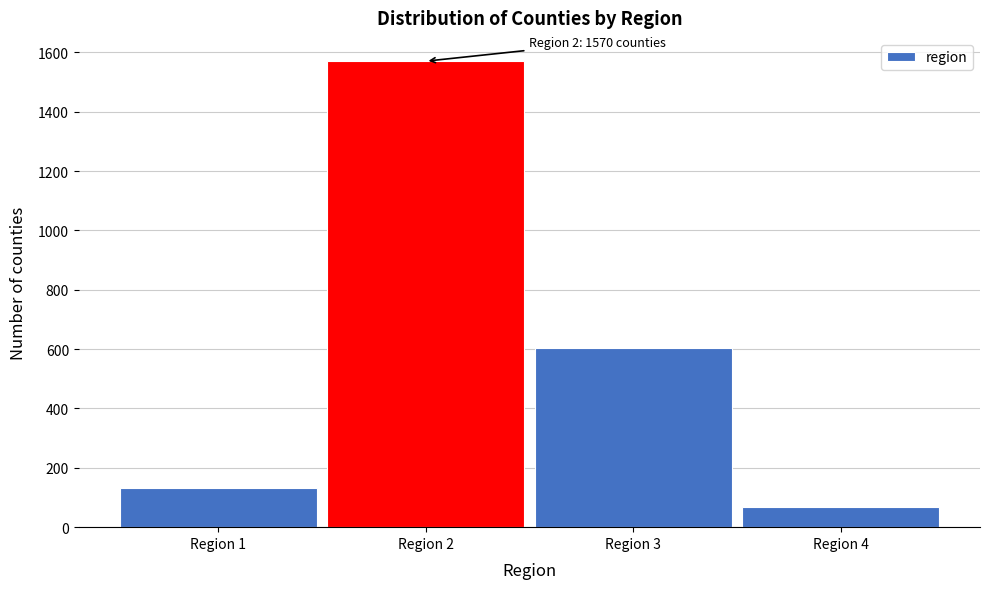

Which range on the x-axis has the tallest bar?

1.5 to 2.5